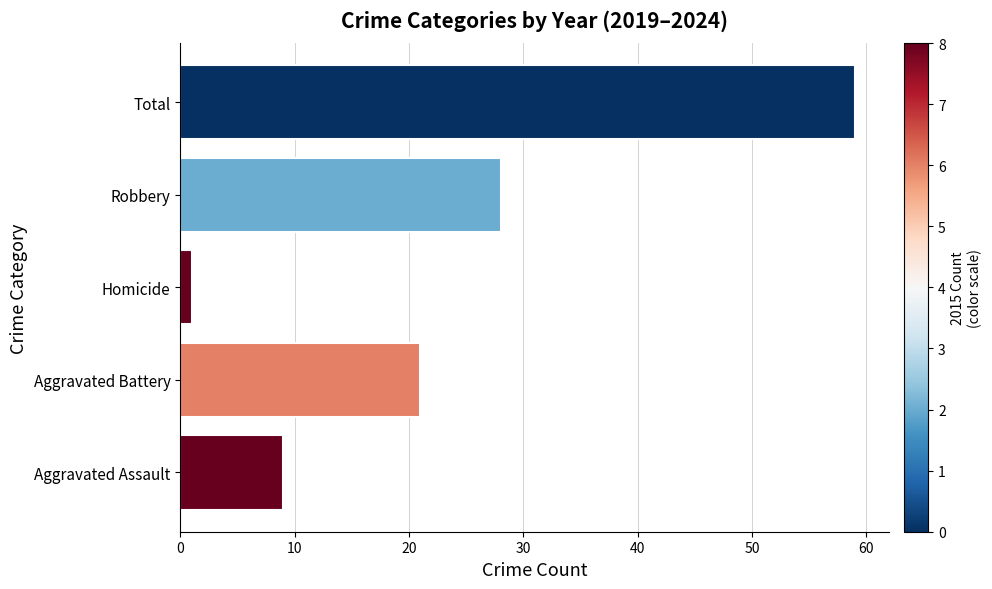

Which has a higher value, Robbery or Homicide?

Robbery